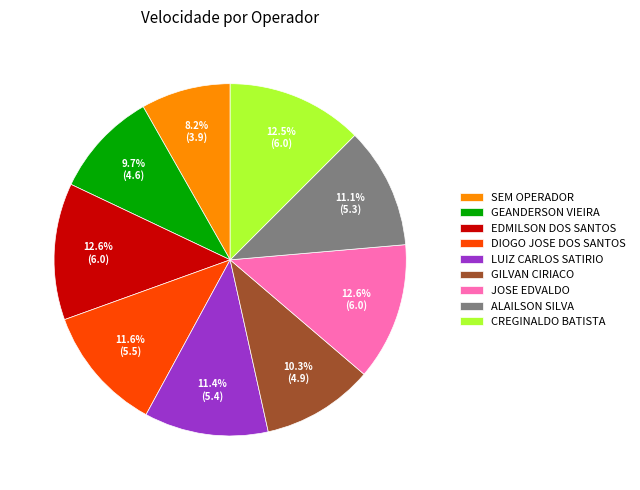

To the nearest percent, what portion does SEM OPERADOR represent?

8%